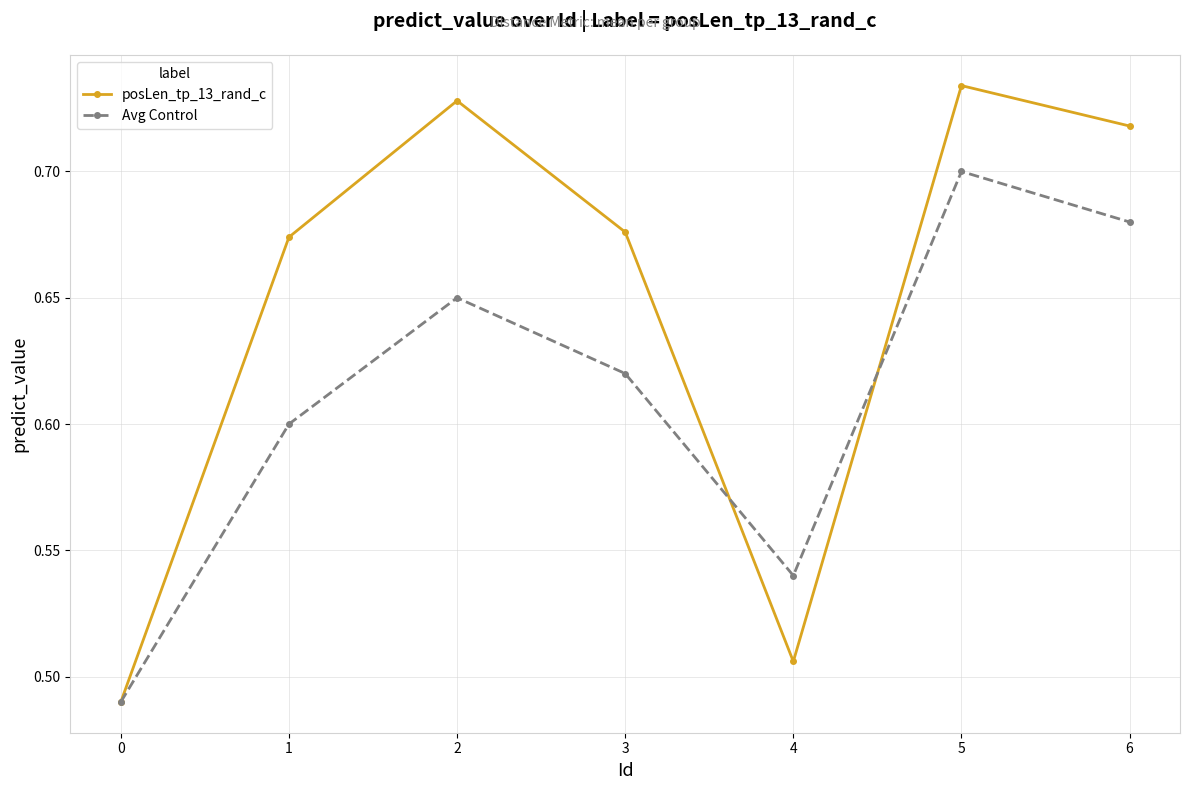

How many Avg Control values are between 0 and 1?

7